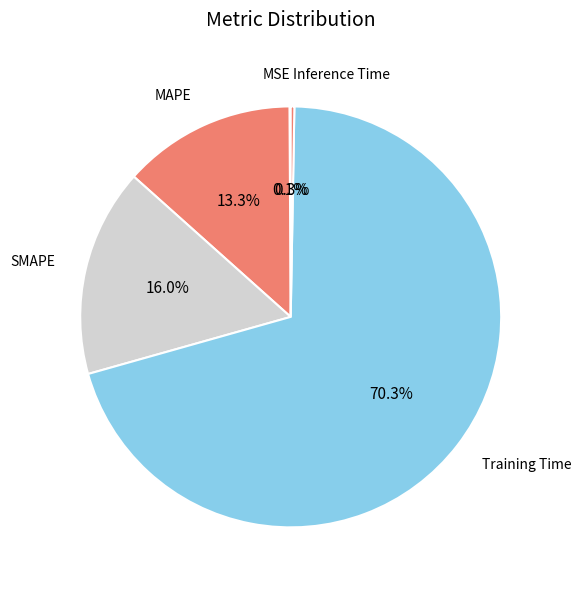

Is it true that MAPE is 13% of the pie?

True